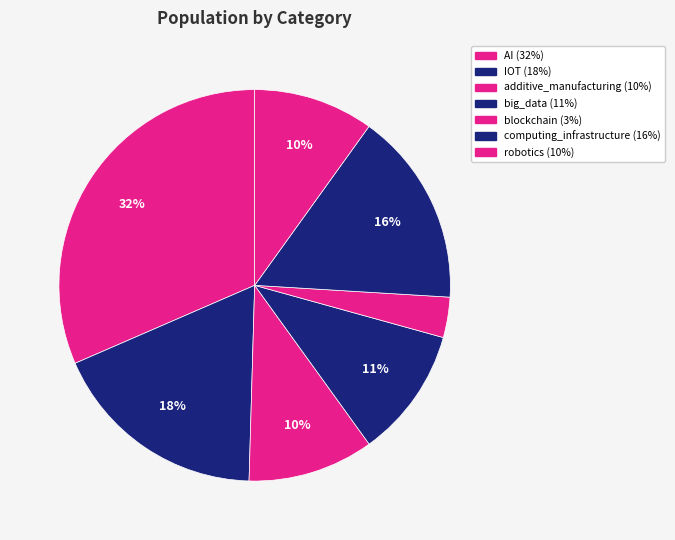

To the nearest percent, what is the difference between the IOT and robotics slice percentages?

8%